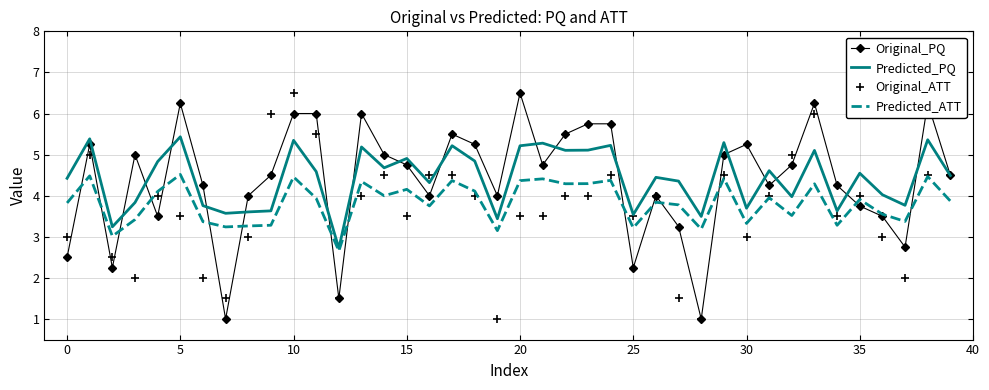

True or false: Predicted_ATT and Original_ATT cross at least once.

True